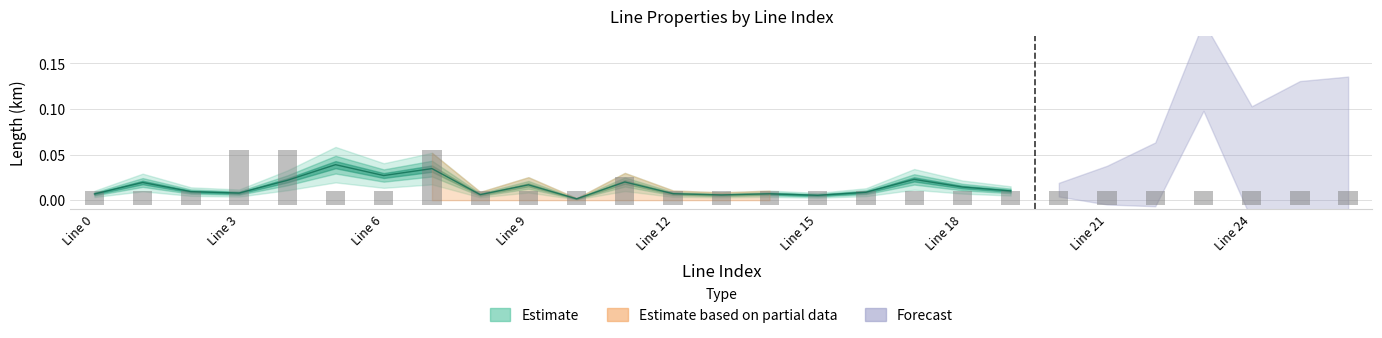

True or false: the data shows 0.0 at 10.

False